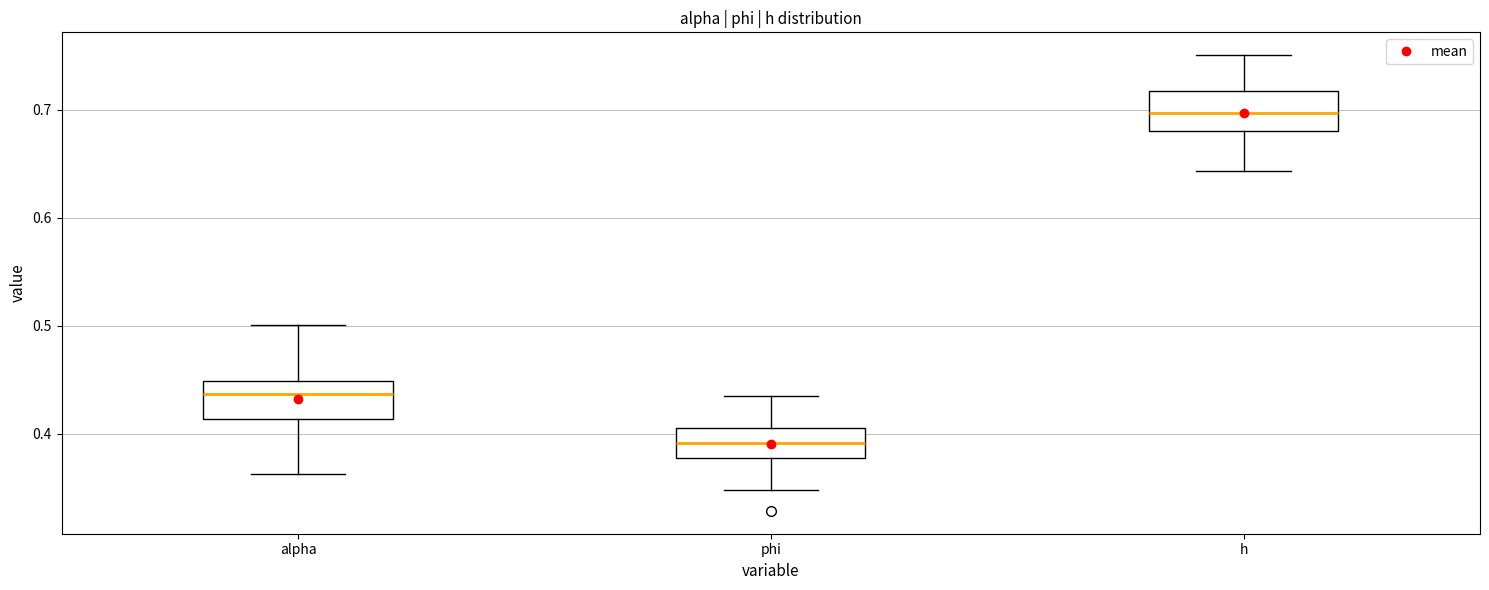

Which box has the highest median line?

h